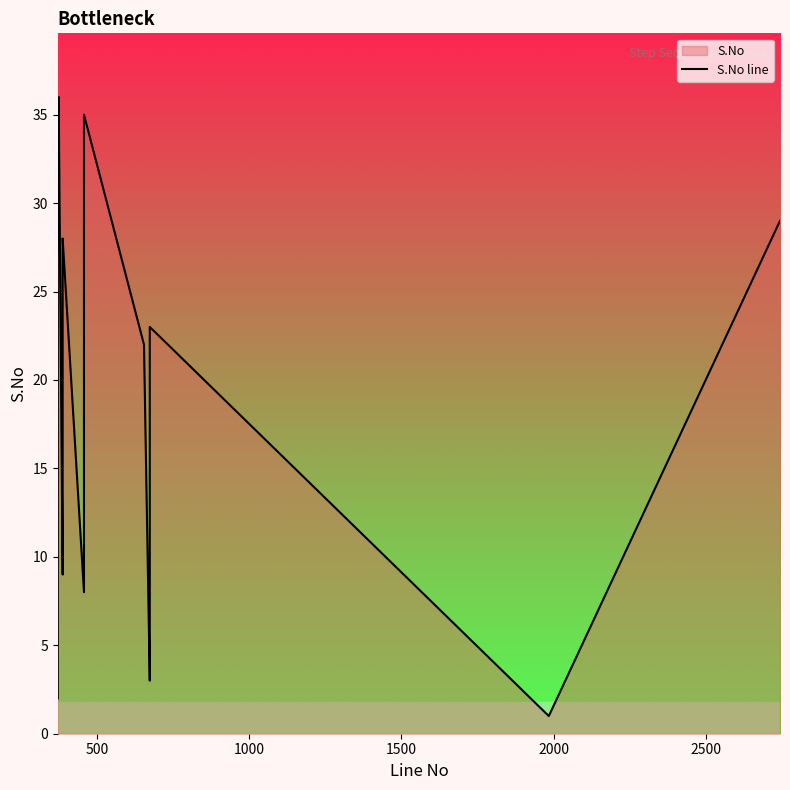

How many values are below 19?

18